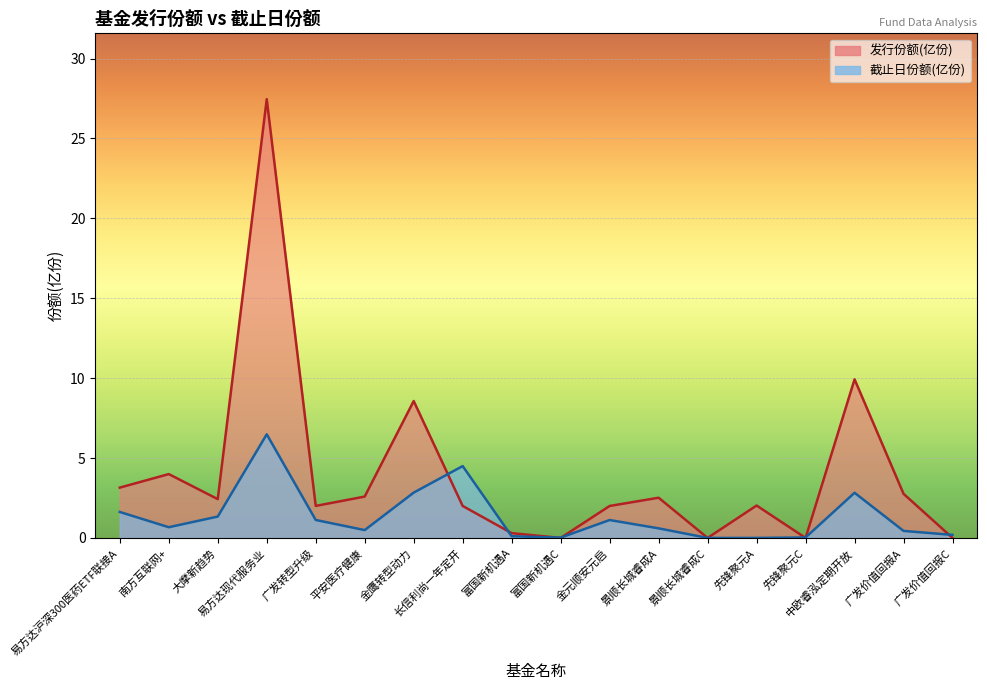

What are all the series names shown in the legend?

截止日份额(亿份), 发行份额(亿份)